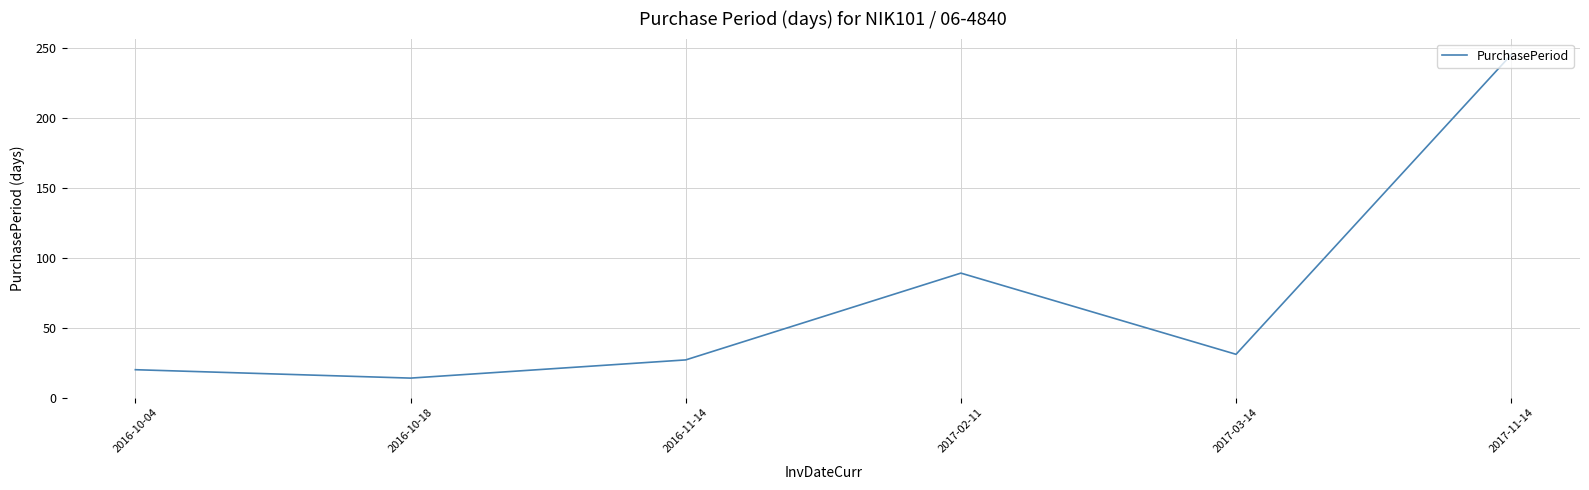

How many series are shown in this chart?

1